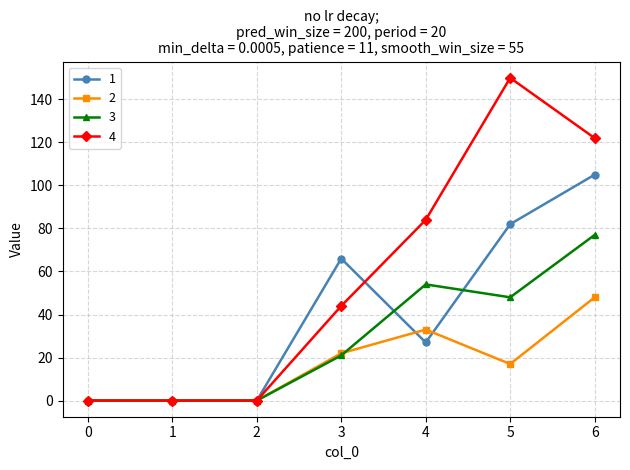

True or false: 2 has a value of 19 at 1.

False